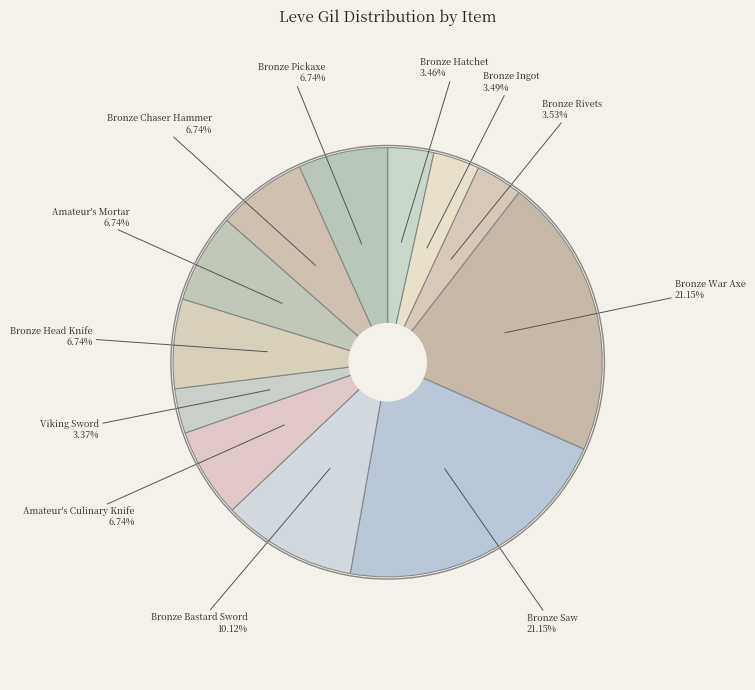

How many segments does this pie chart have?

12